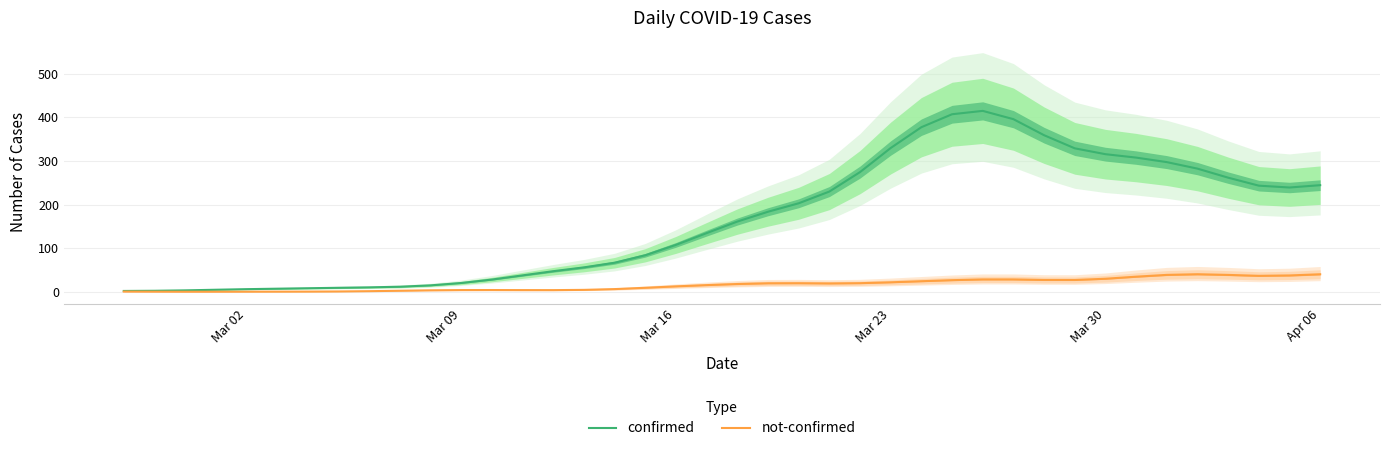

The value of confirmed at Mar 30 is 79.8. True or false?

False